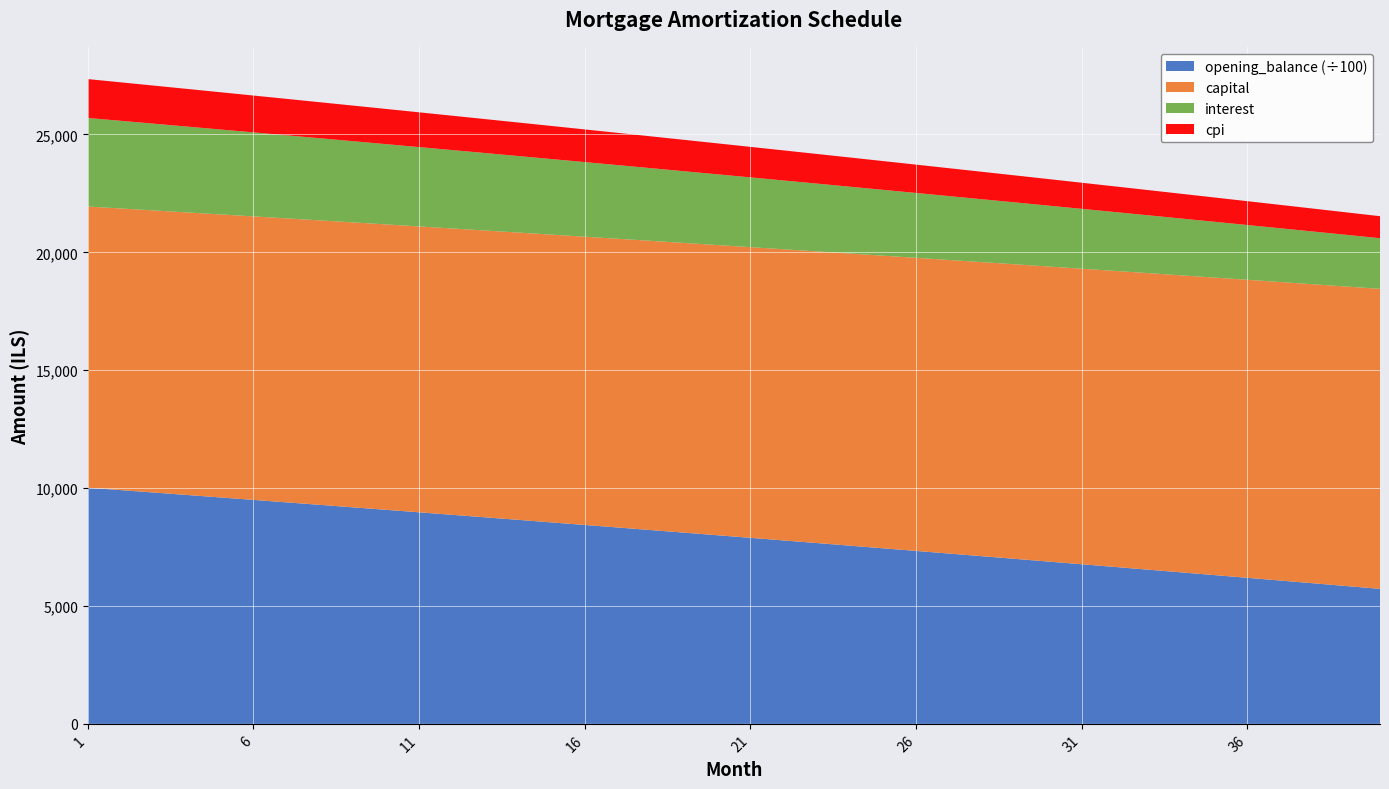

Reading right to left, transcribe all the data shown in this chart.

opening_balance: 572614.2	584365.0	596075.1	607744.7	619373.7	630962.4	642510.8	654019.0	665487.2	676915.3	688303.6	699652.1	710961.0	722230.3	733460.1	744650.5	755801.7	766913.7	777986.6	789020.6	800015.7	810972.0	821889.6	832768.7	843609.3	854411.5	865175.4	875901.1	886588.8	897238.4	907850.2	918424.2	928960.4	939459.1	949920.2	960344.0	970730.4	981079.6	991391.6	1001666.7
interest: 2147.3	2191.4	2235.3	2279.0	2322.7	2366.1	2409.4	2452.6	2495.6	2538.4	2581.1	2623.7	2666.1	2708.4	2750.5	2792.4	2834.3	2875.9	2917.4	2958.8	3000.1	3041.2	3082.1	3122.9	3163.5	3204.0	3244.4	3284.6	3324.7	3364.6	3404.4	3444.1	3483.6	3523.0	3562.2	3601.3	3640.2	3679.1	3717.7	3756.2
capital: 12724.8	12703.6	12682.5	12661.4	12640.3	12619.2	12598.2	12577.3	12556.4	12535.5	12514.6	12493.8	12473.0	12452.2	12431.5	12410.8	12390.2	12369.6	12349.0	12328.5	12307.9	12287.5	12267.0	12246.6	12226.2	12205.9	12185.6	12165.3	12145.0	12124.8	12104.7	12084.5	12064.4	12044.4	12024.3	12004.3	11984.3	11964.4	11944.5	11924.6
cpi: 933.1	952.8	972.3	991.8	1011.2	1030.6	1049.8	1069.1	1088.2	1107.3	1126.3	1145.3	1164.2	1183.0	1201.7	1220.4	1239.0	1257.6	1276.1	1294.5	1312.8	1331.1	1349.4	1367.5	1385.6	1403.7	1421.7	1439.6	1457.4	1475.2	1492.9	1510.6	1528.2	1545.7	1563.2	1580.6	1597.9	1615.2	1632.4	1649.6